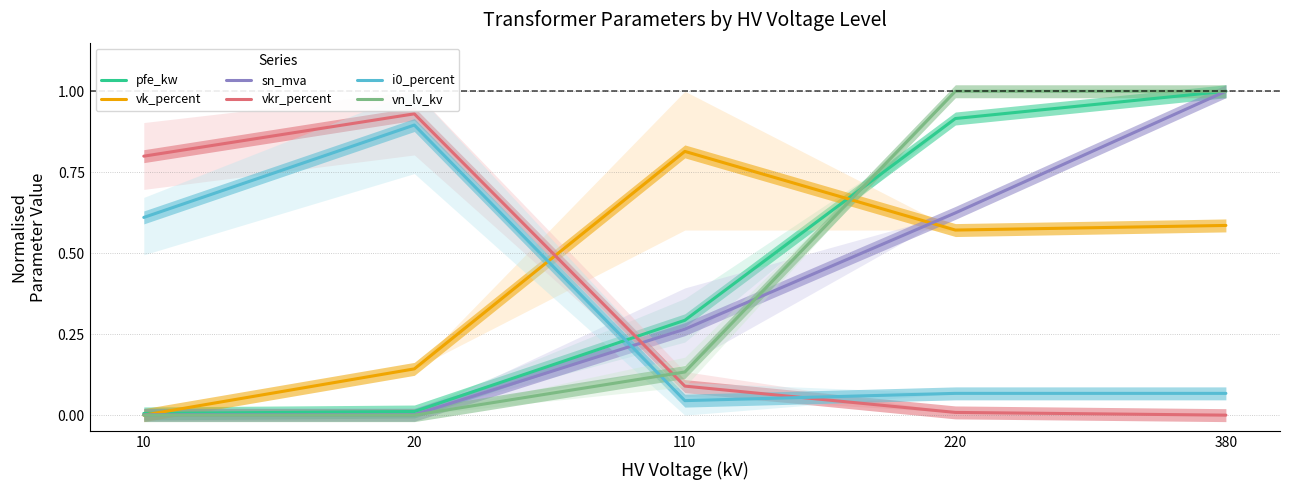

Which series has the largest range (max minus min)?

vn_lv_kv